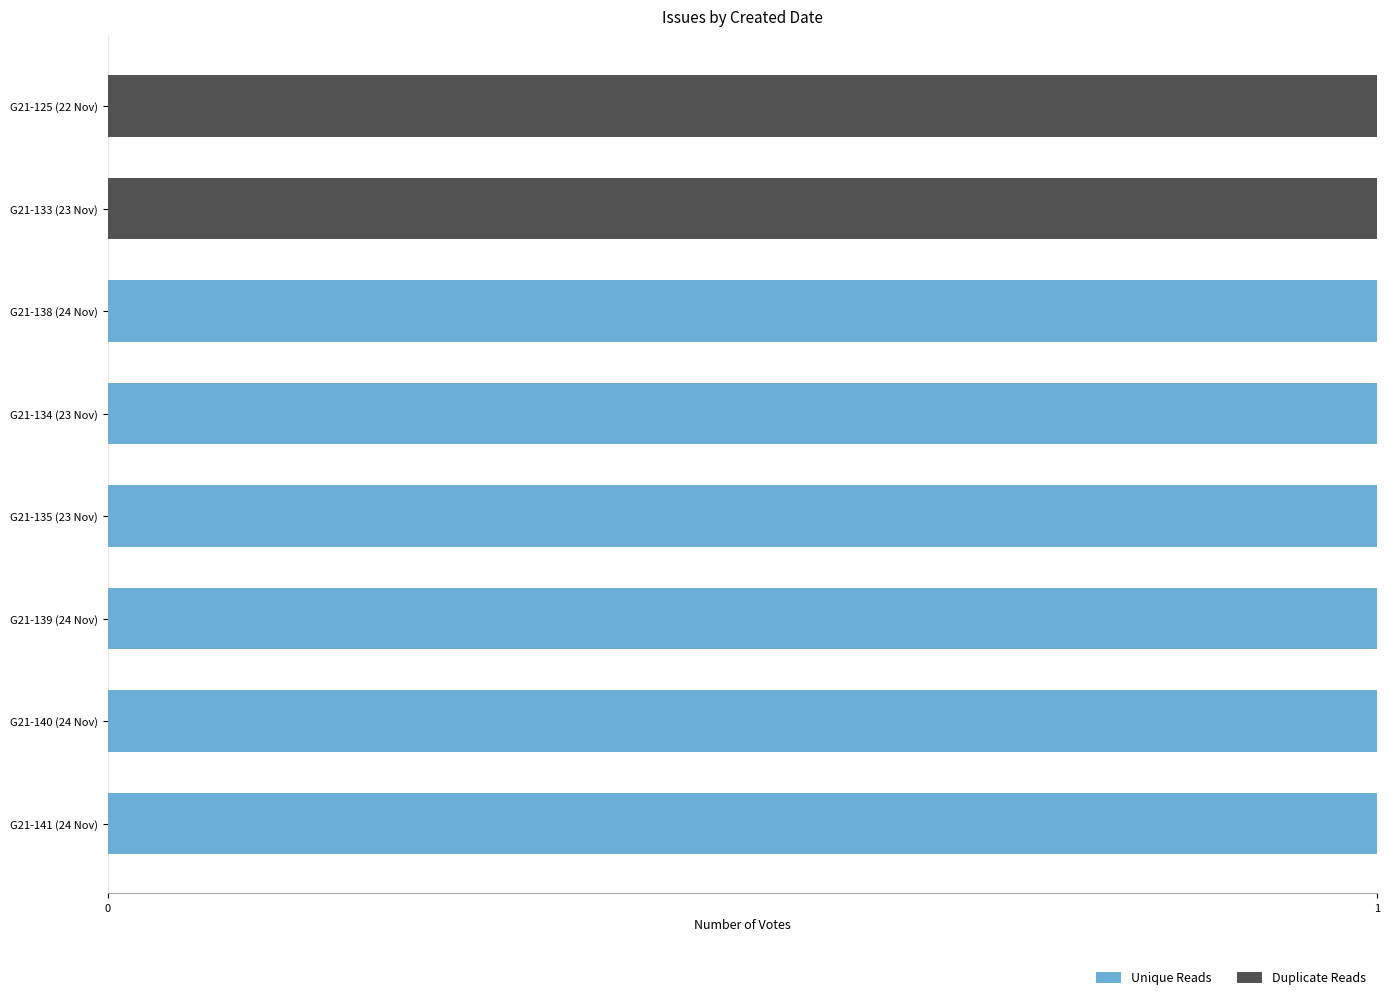

What is the sum of all Unique Reads values?

6